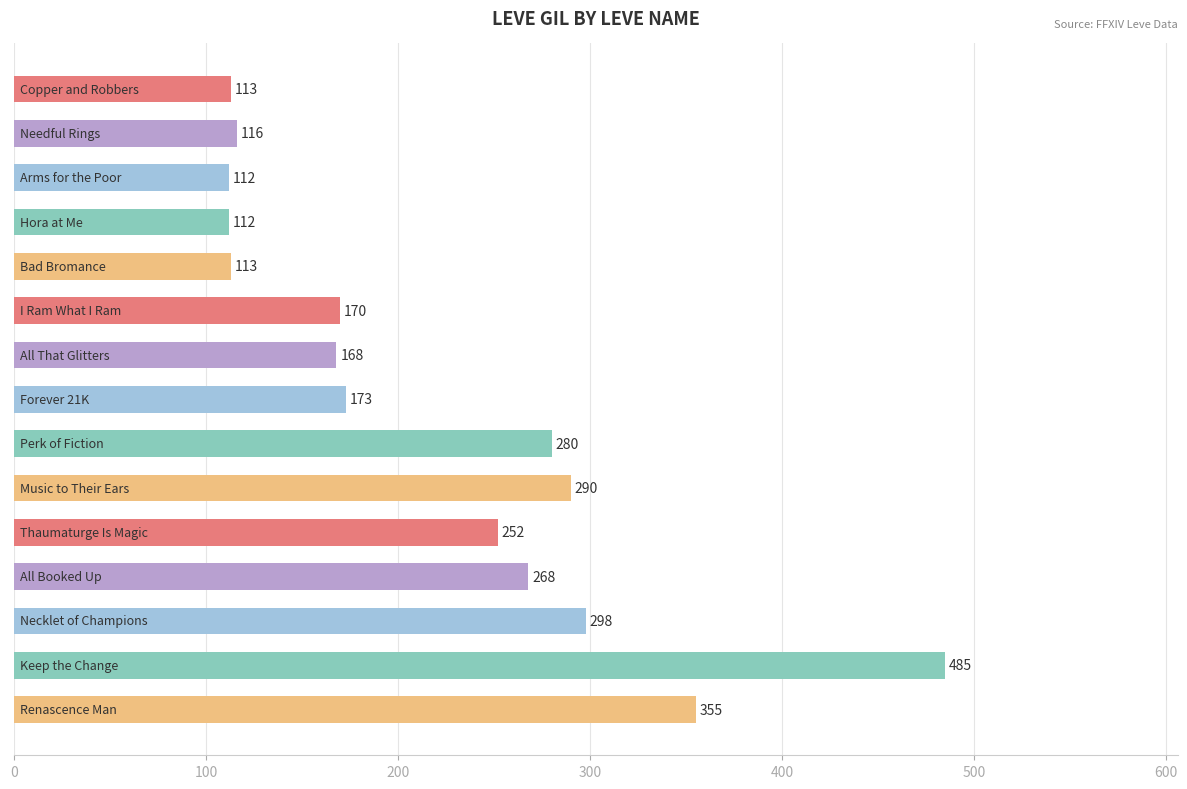

How many bars are there in total?

15